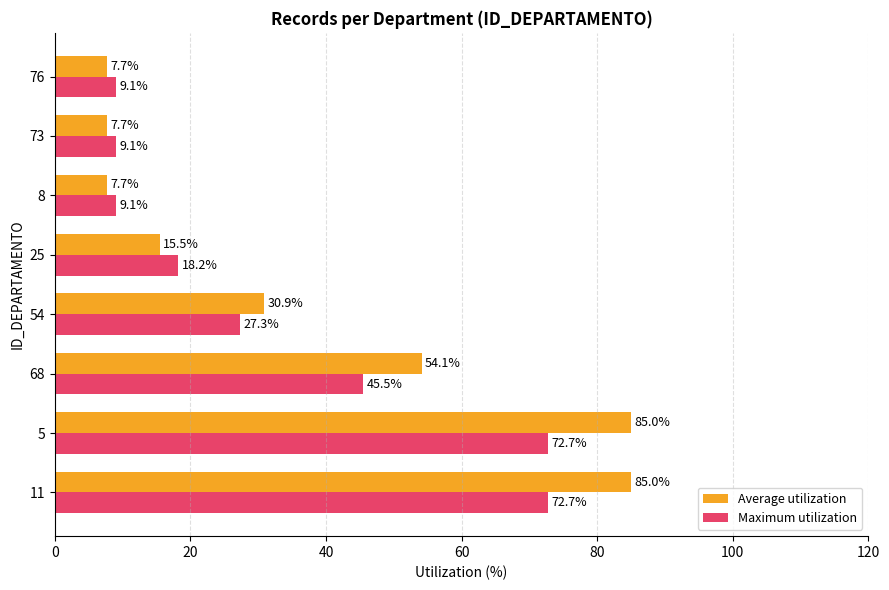

What is the difference between the highest and lowest values at 54?

3.6